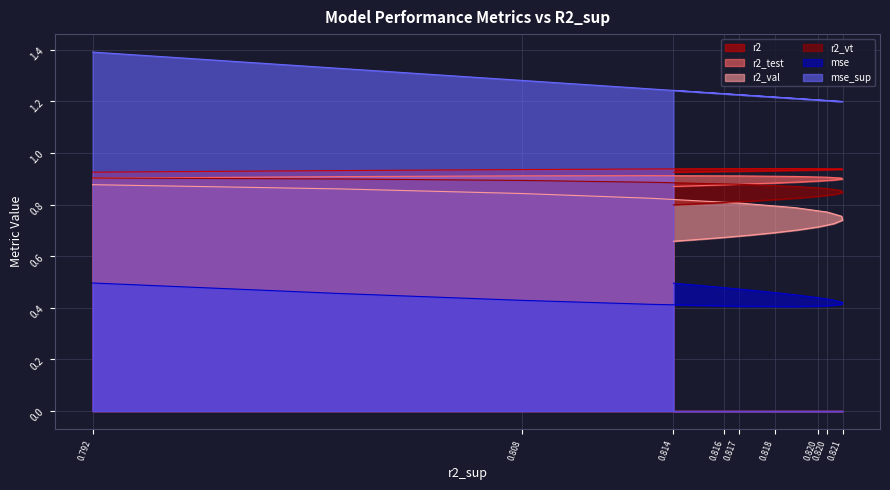

How many r2 values are between 0 and 1?

17